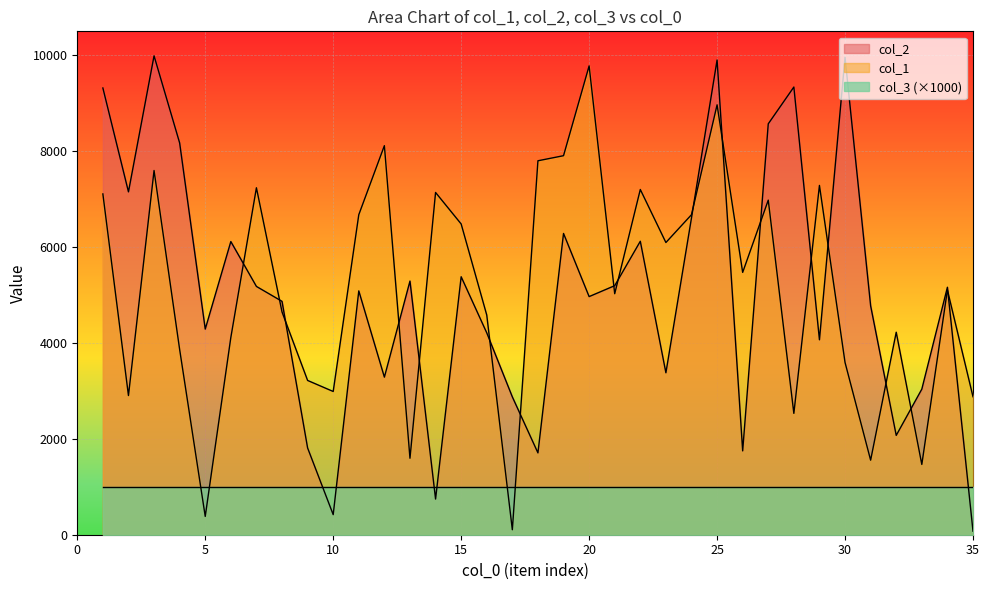

Where is col_2 nearest to the value 5031?

11